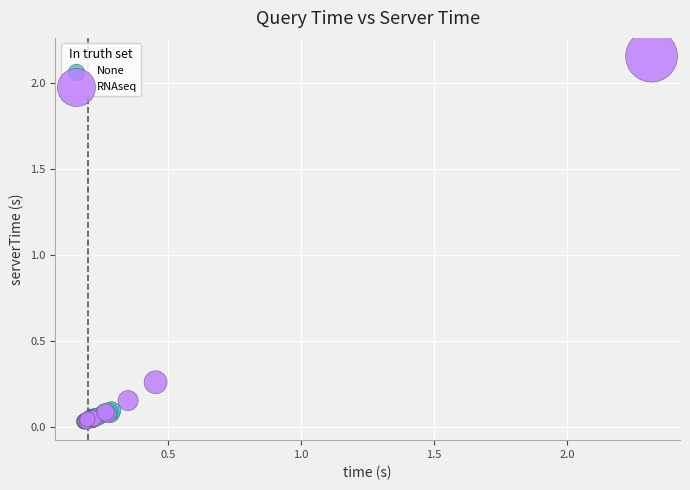

What are all the series names shown in the legend?

None, RNAseq